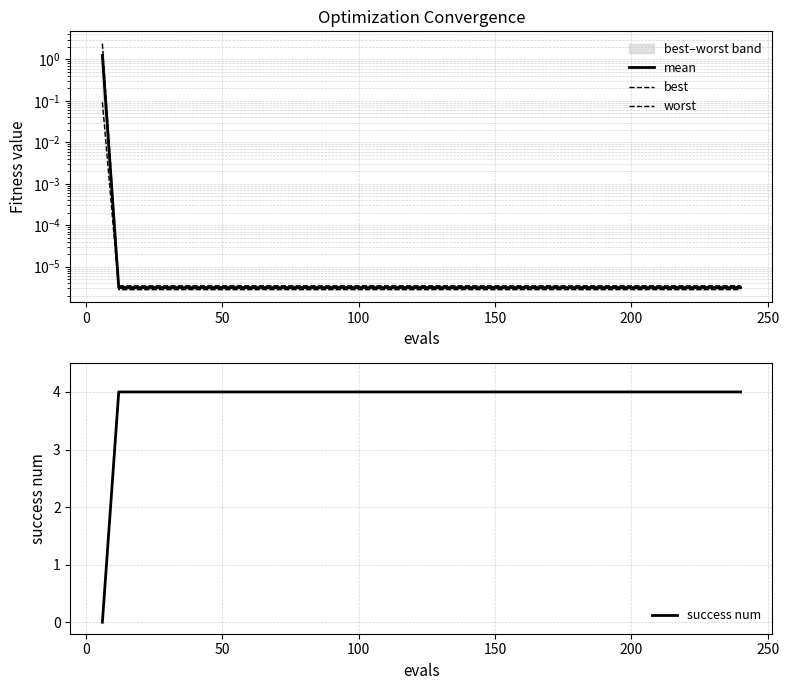

Count the number of categories in the chart.

40